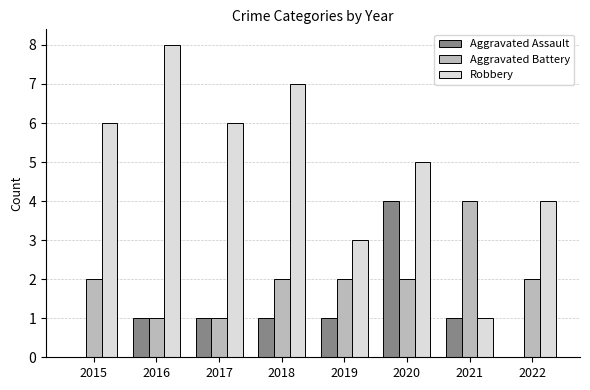

What is the total value across all series at 2019?

6